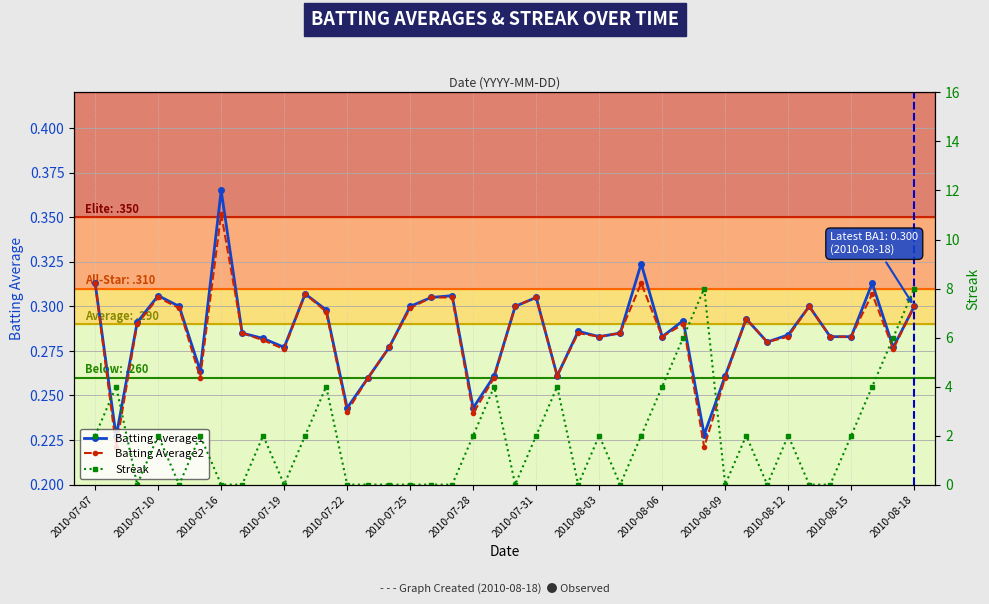

Is the value of Batting Average1 at 28 greater than the value of Streak at 25?

Yes